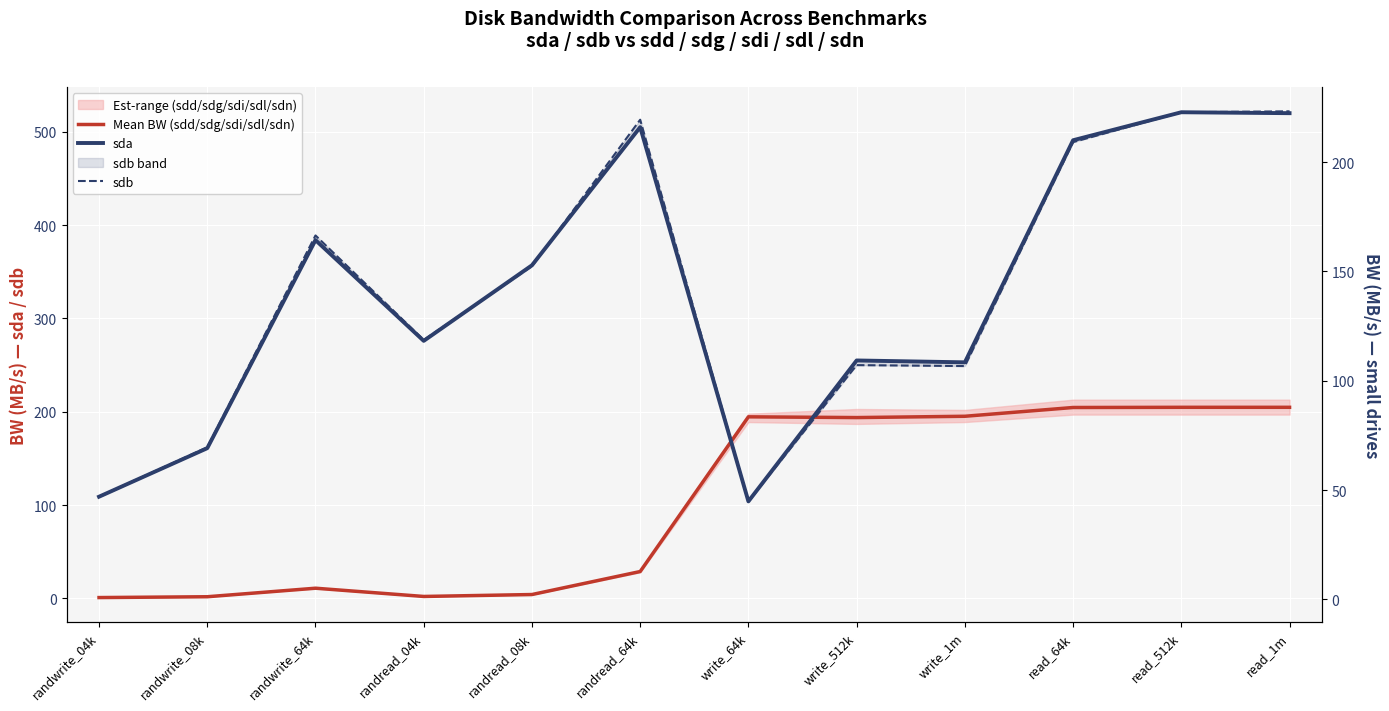

True or false: Mean BW (sdd/sdg/sdi/sdl/sdn) and sdb cross at least once.

True